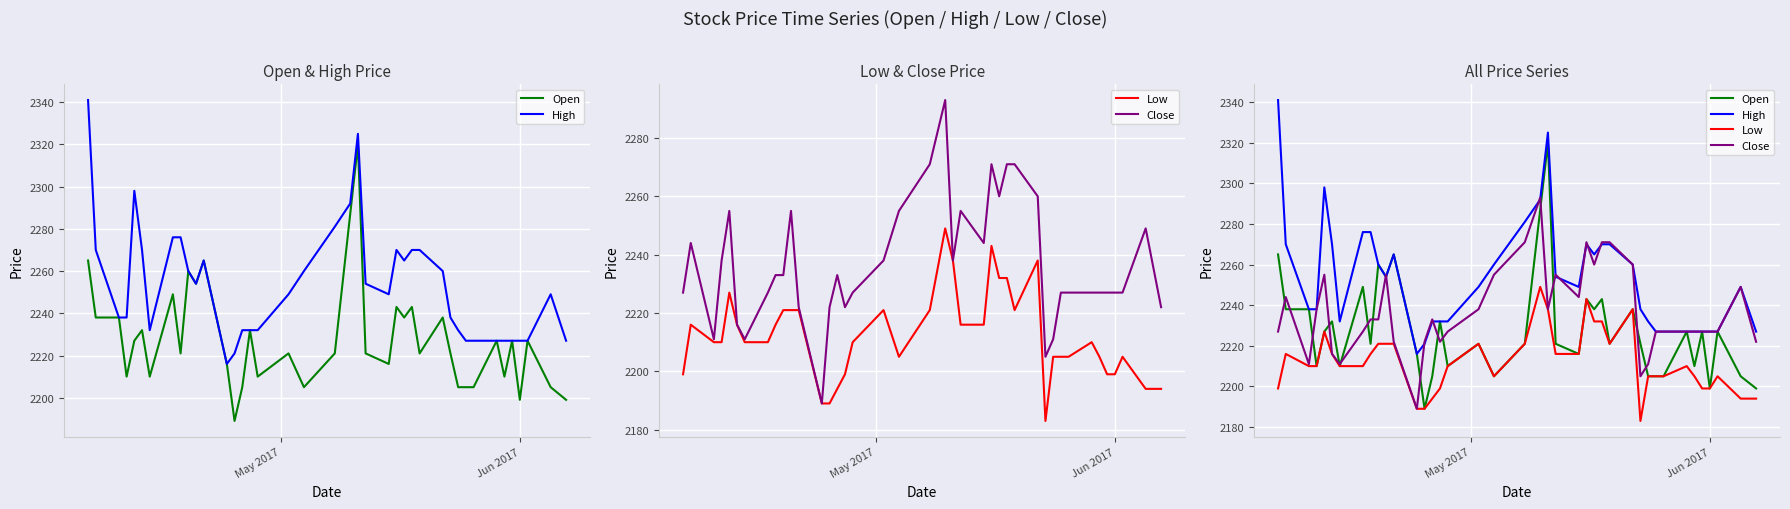

How many values in the Open series are below 2221?

15